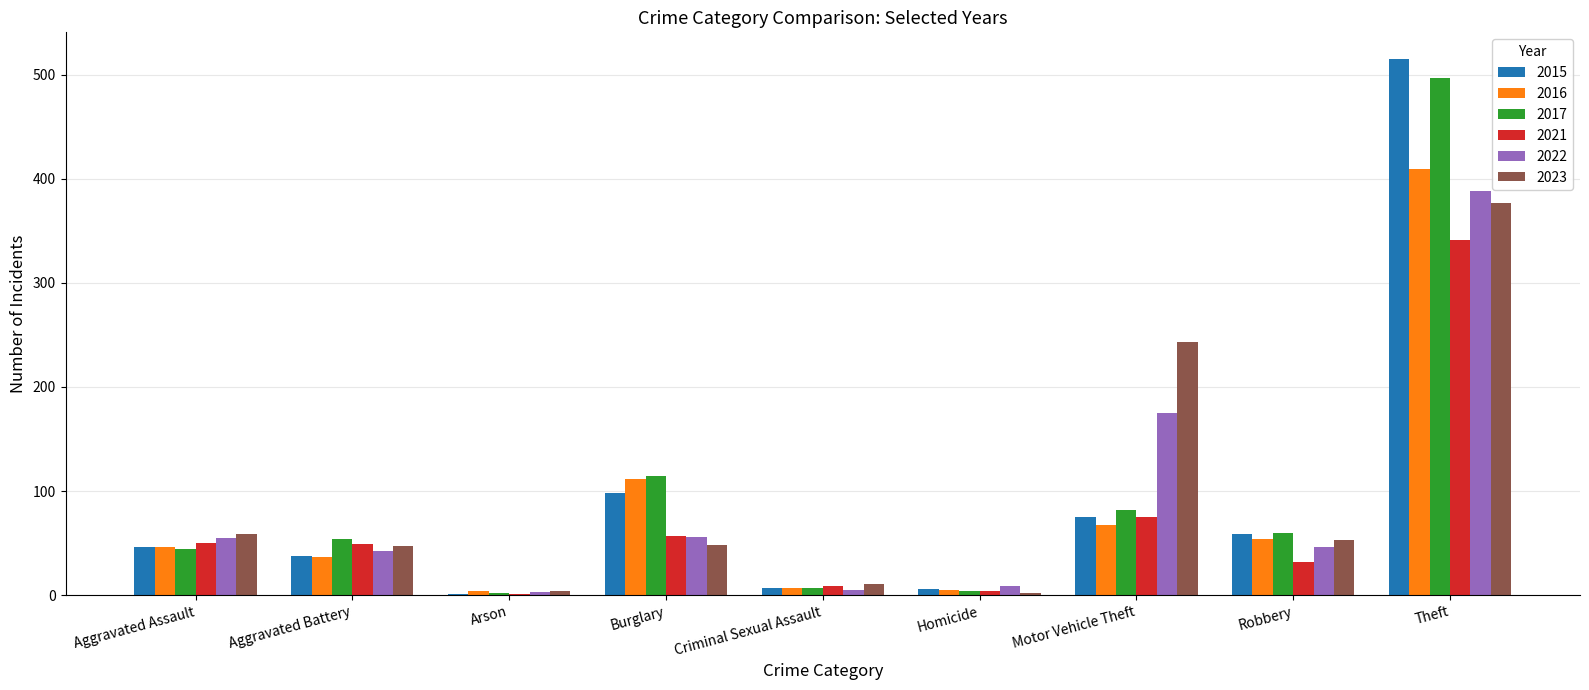

At which category is the sum across all series the highest?

Theft